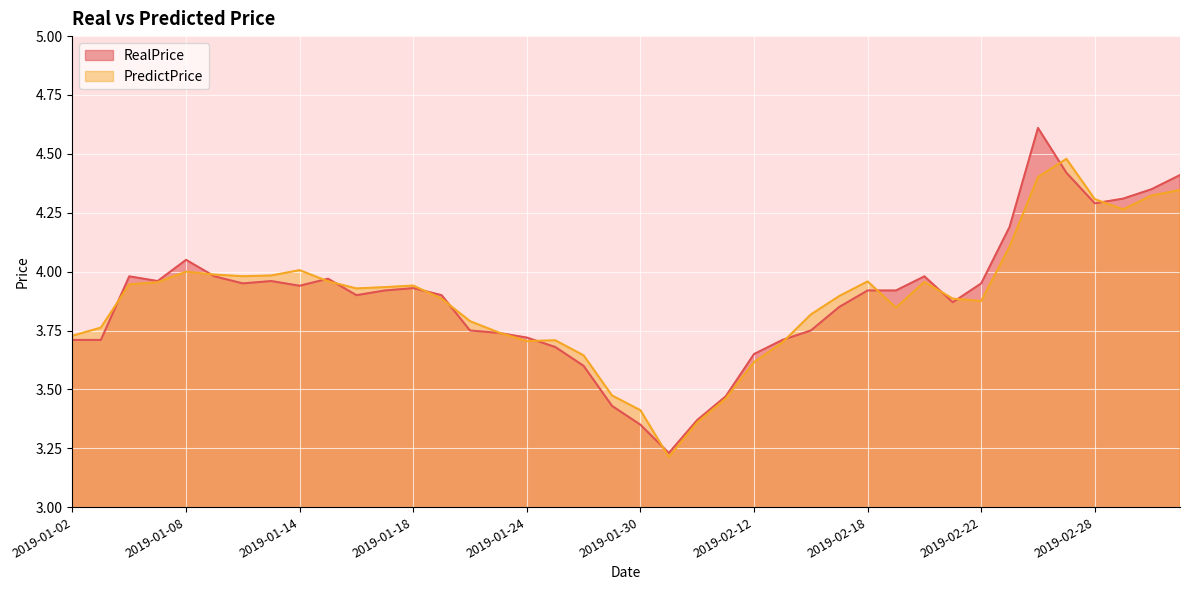

What is the total value across all series at 2019-02-12?

7.3